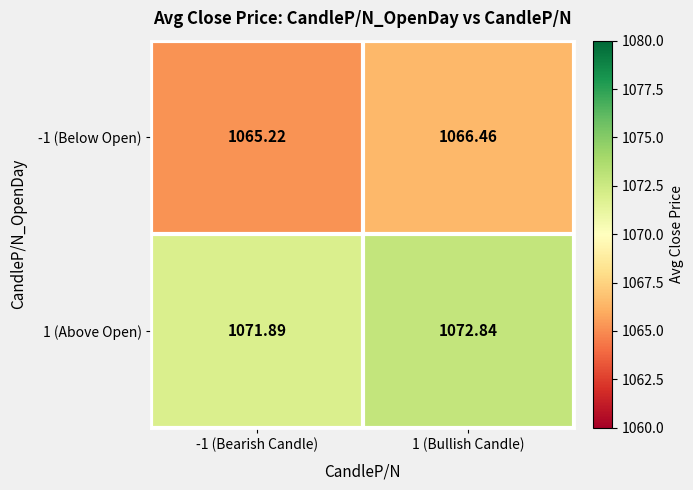

Is the value of -1 (Below Open) at 1 (Bullish Candle) greater than the value of 1 (Above Open) at -1 (Bearish Candle)?

No